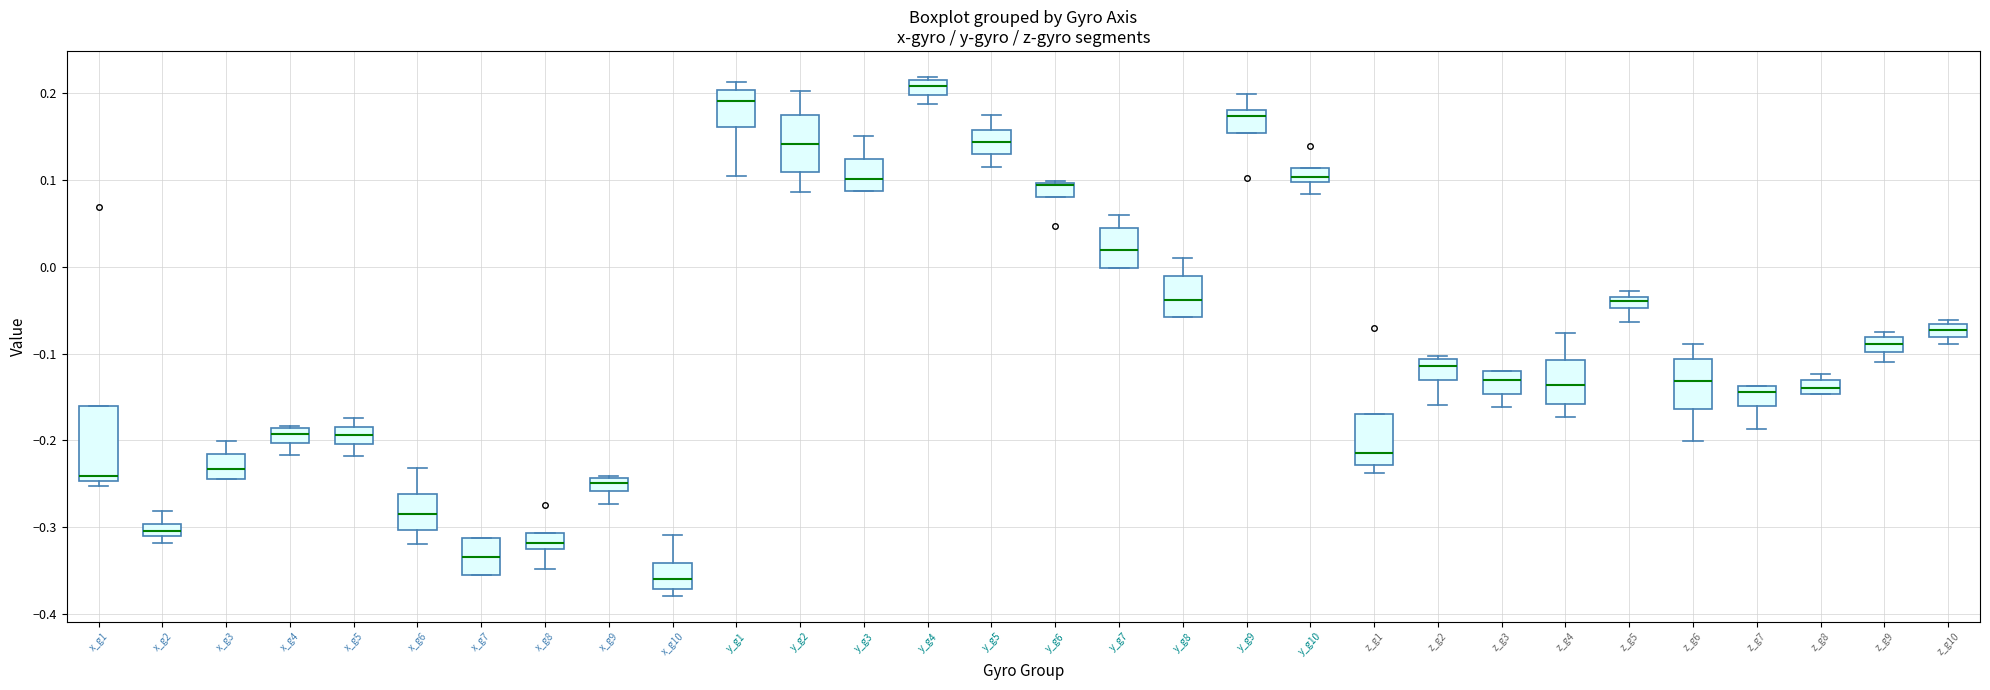

Which box is the tallest, from its lower edge to its upper edge?

x_g1